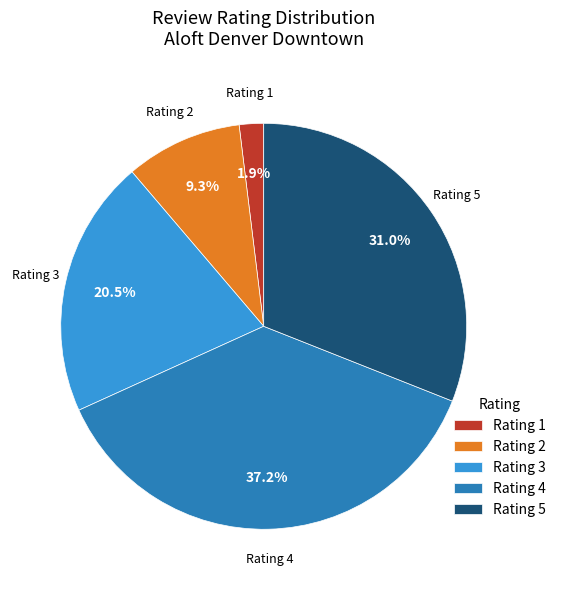

How many slices are in this pie chart?

5